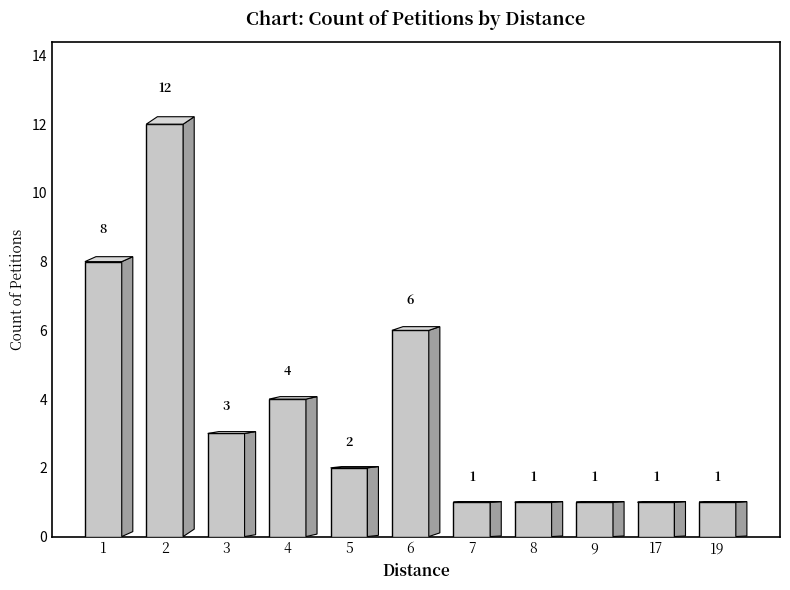

What is the difference between the second highest and minimum values?

7